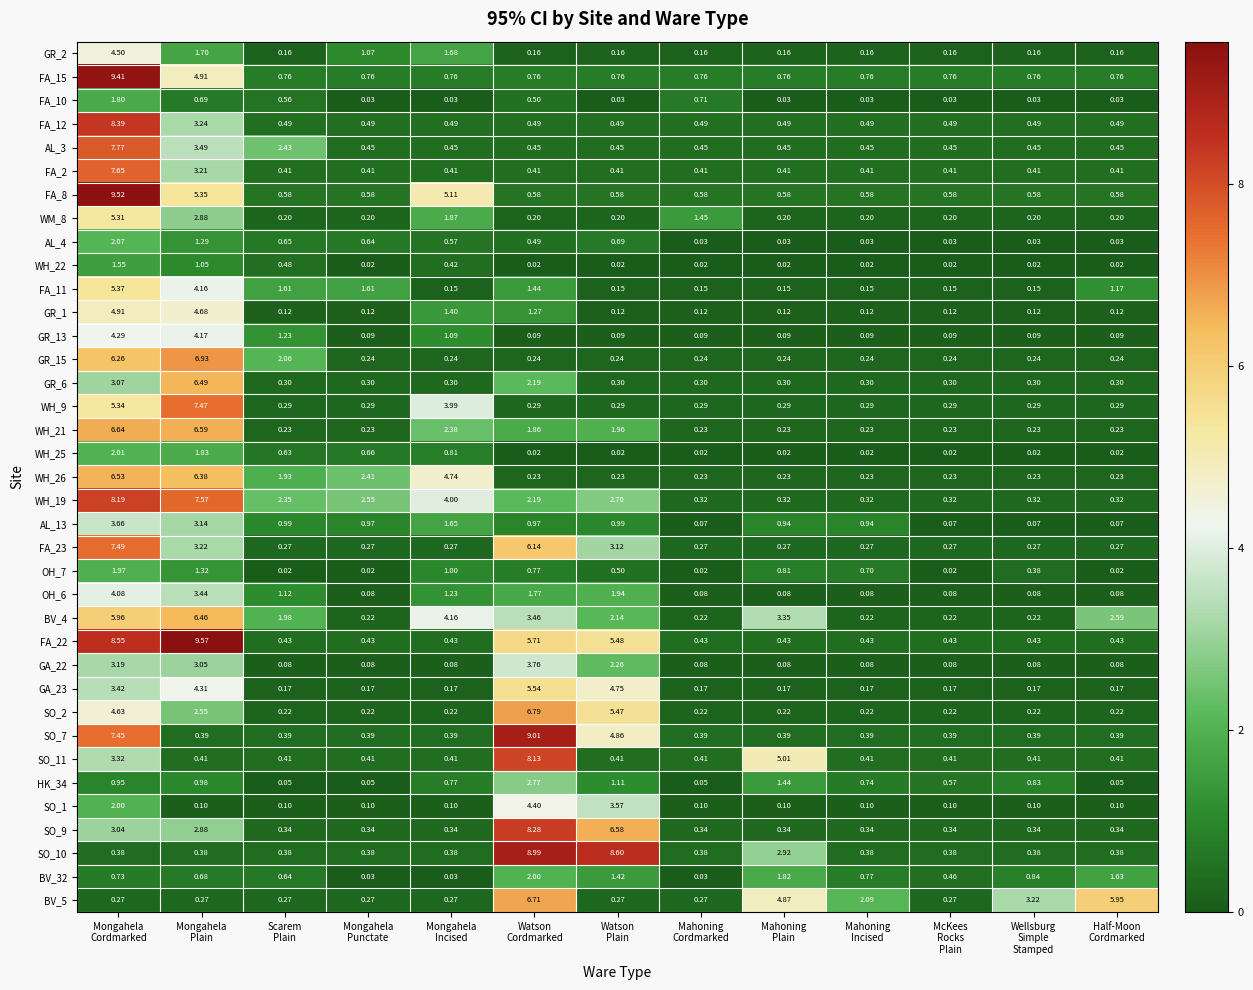

Which series changed the most between Mongahela
Plain and Mahoning
Plain?

FA_22